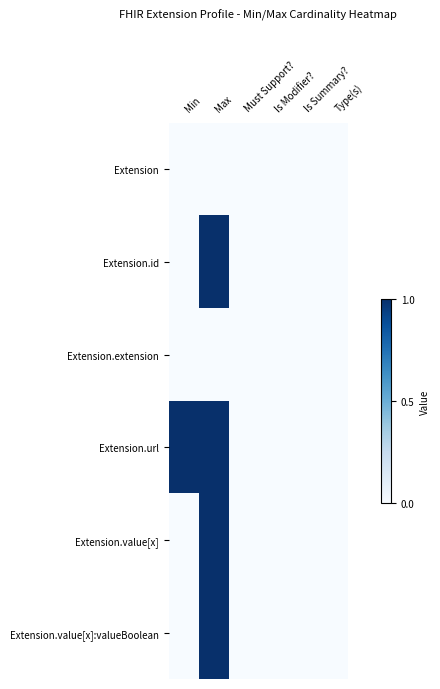

Reading left to right, list all the values displayed in this chart.

Extension: Min=0	Max=0	Must Support?=0	Is Modifier?=0	Is Summary?=0	Type(s)=0
Extension.id: Min=0	Max=1	Must Support?=0	Is Modifier?=0	Is Summary?=0	Type(s)=0
Extension.extension: Min=0	Max=0	Must Support?=0	Is Modifier?=0	Is Summary?=0	Type(s)=0
Extension.url: Min=1	Max=1	Must Support?=0	Is Modifier?=0	Is Summary?=0	Type(s)=0
Extension.value[x]: Min=0	Max=1	Must Support?=0	Is Modifier?=0	Is Summary?=0	Type(s)=0
Extension.value[x]:valueBoolean: Min=0	Max=1	Must Support?=0	Is Modifier?=0	Is Summary?=0	Type(s)=0